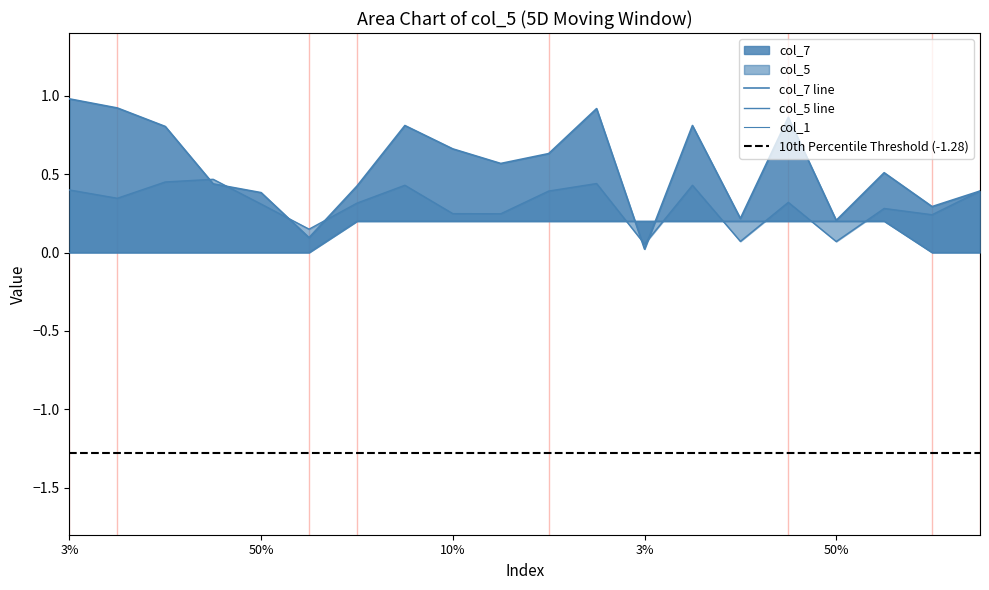

Between which two adjacent categories do col_1 and col_5 first intersect?

100% and 3%